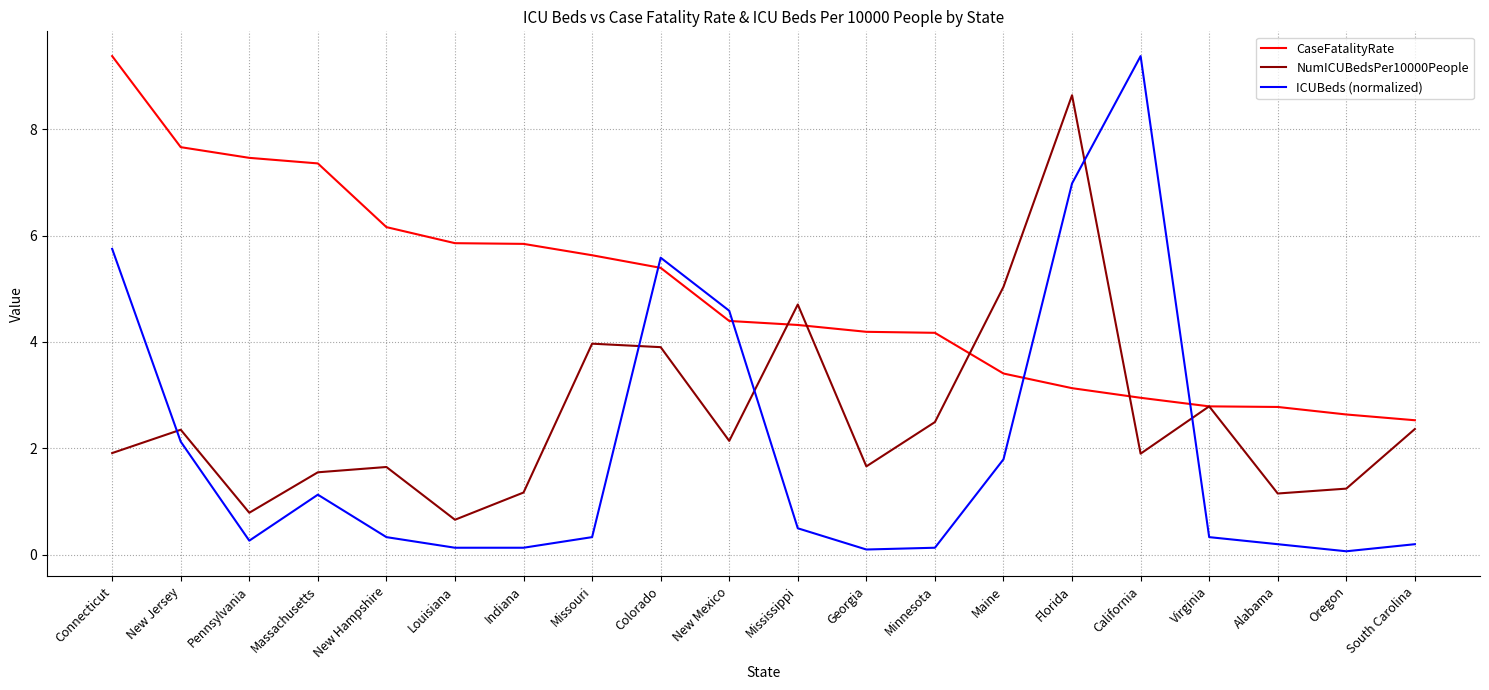

Which series has the widest spread of values?

ICUBeds (normalized)